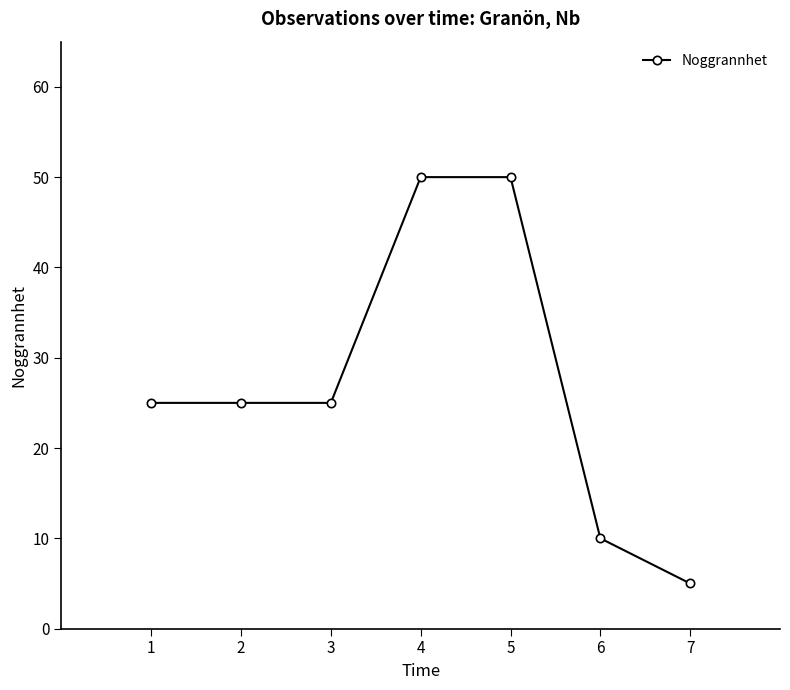

What is the sum of the values at 3 and 6?

35